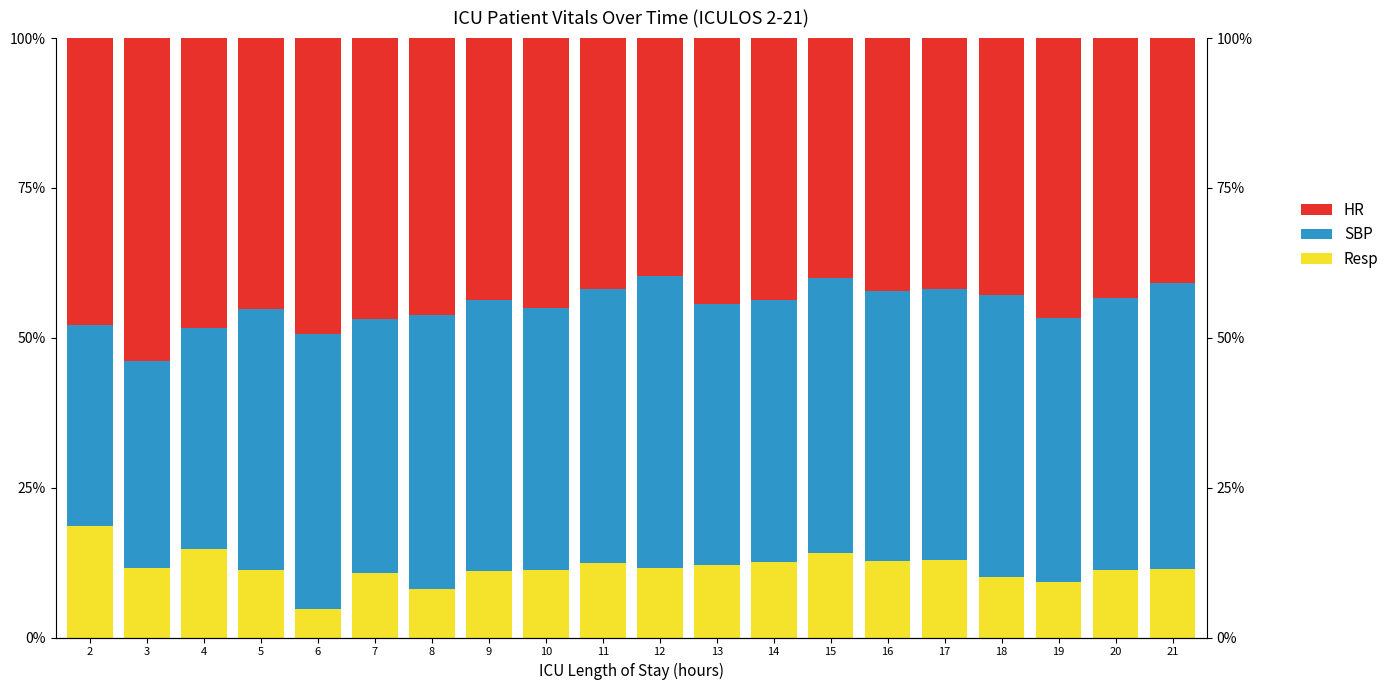

What is the difference between the maximum and second lowest values in the SBP series?

14.2